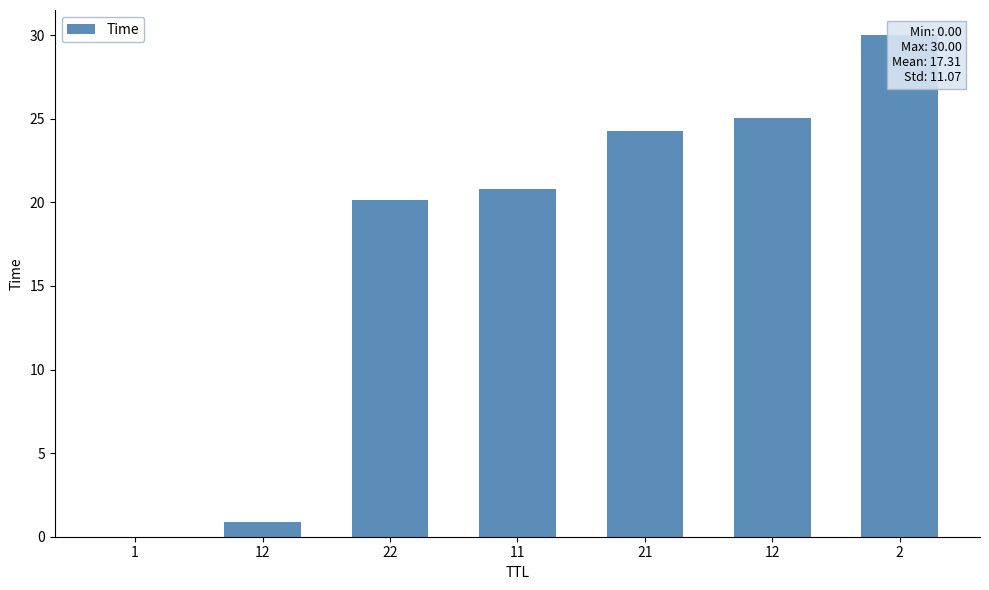

Read the value at 12.

0.9